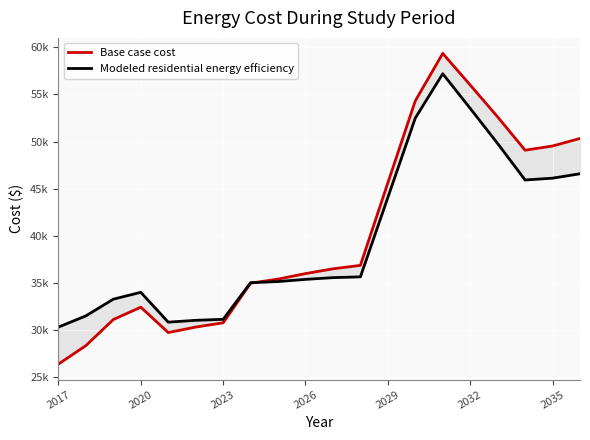

How many values in the Base case cost series are below 36502?

10